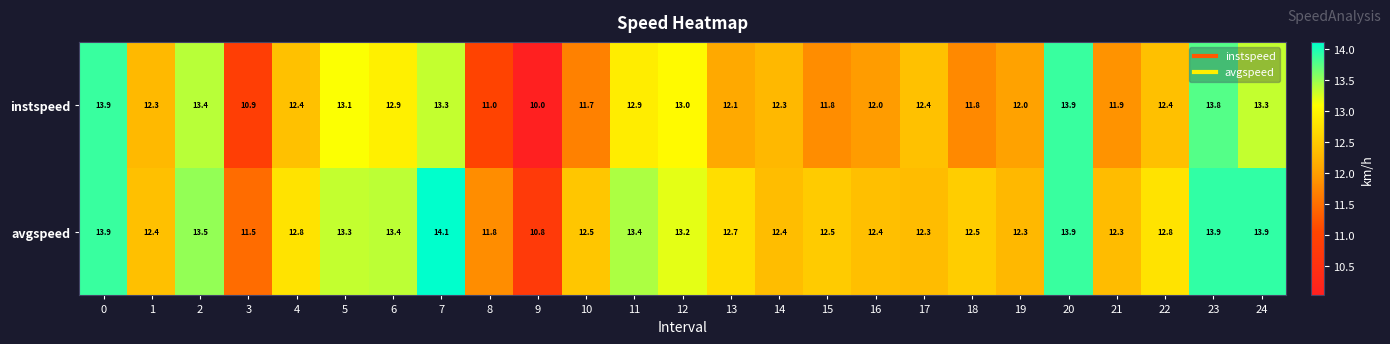

The value of instspeed at 21 is 11.9. True or false?

True